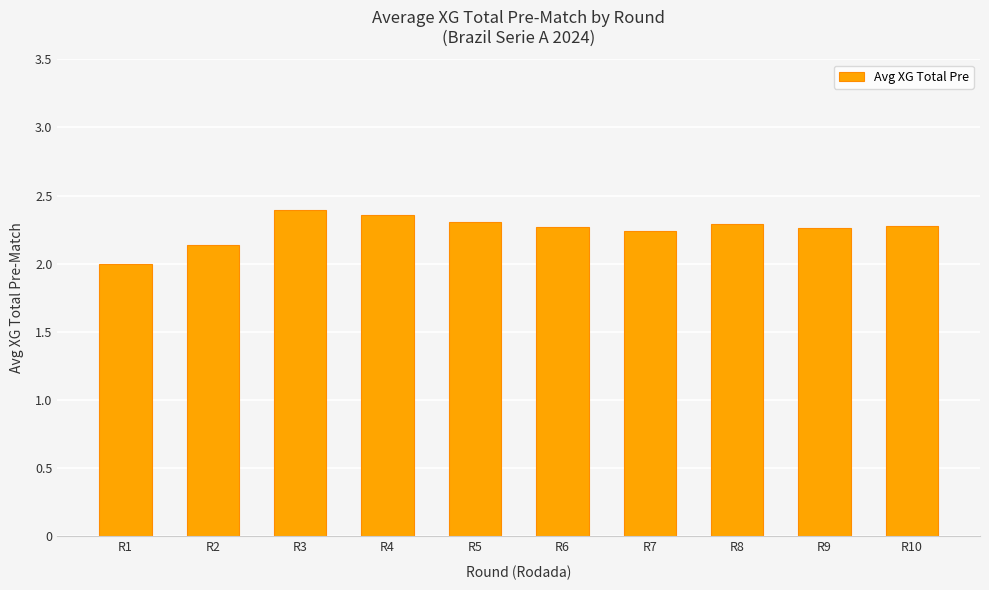

True or false: the data shows 2.3 at R5.

True